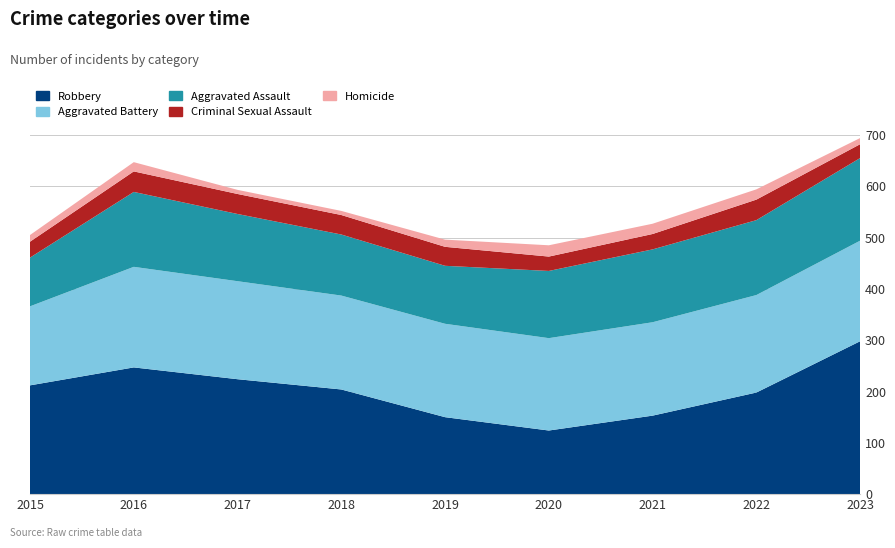

Reading left to right, transcribe all the data shown in this chart.

Robbery: 212	247	224	204	150	124	153	198	298
Aggravated Battery: 154	196	191	183	182	180	182	190	196
Aggravated Assault: 95	146	131	119	113	131	142	146	161
Criminal Sexual Assault: 31	40	39	38	37	28	30	40	27
Homicide: 13	18	8	8	14	22	20	20	12